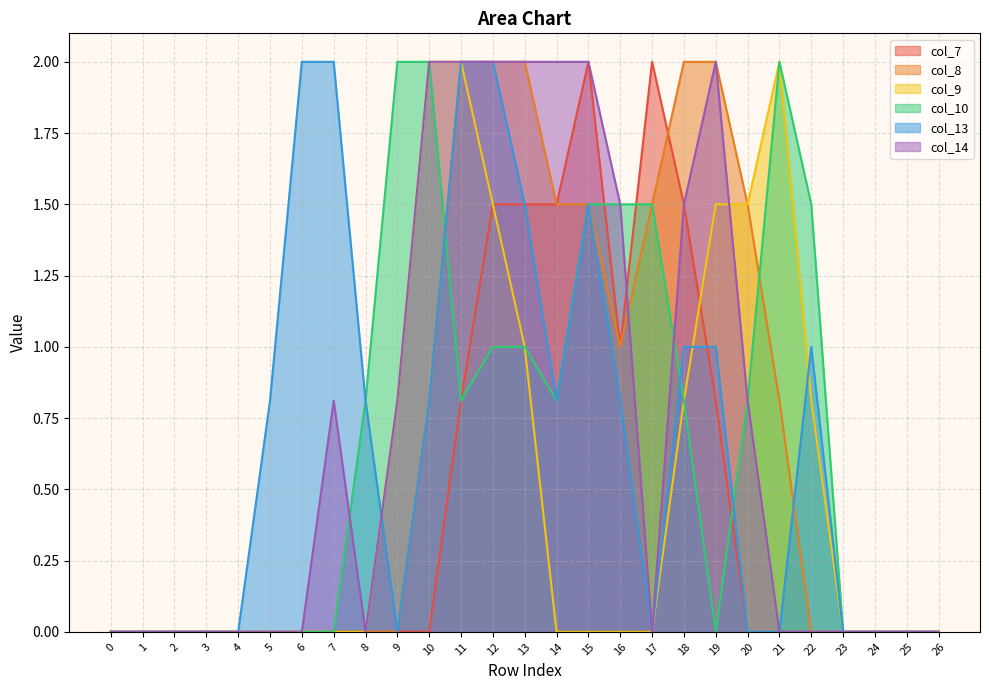

At which label does col_14 reach its peak?

10